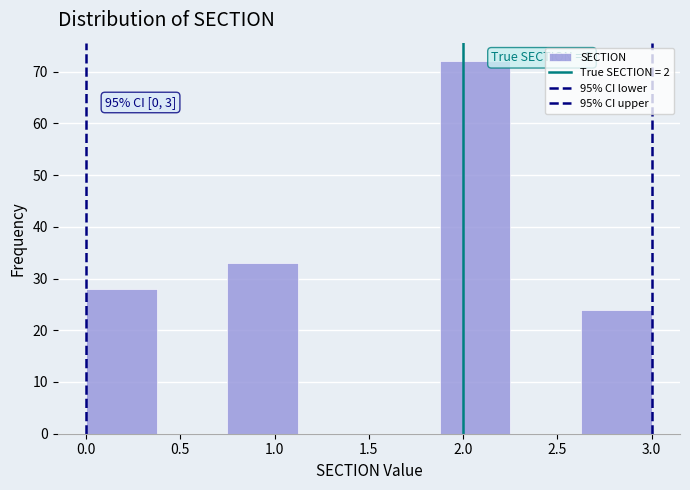

Which range on the x-axis has the tallest bar?

1.875 to 2.250